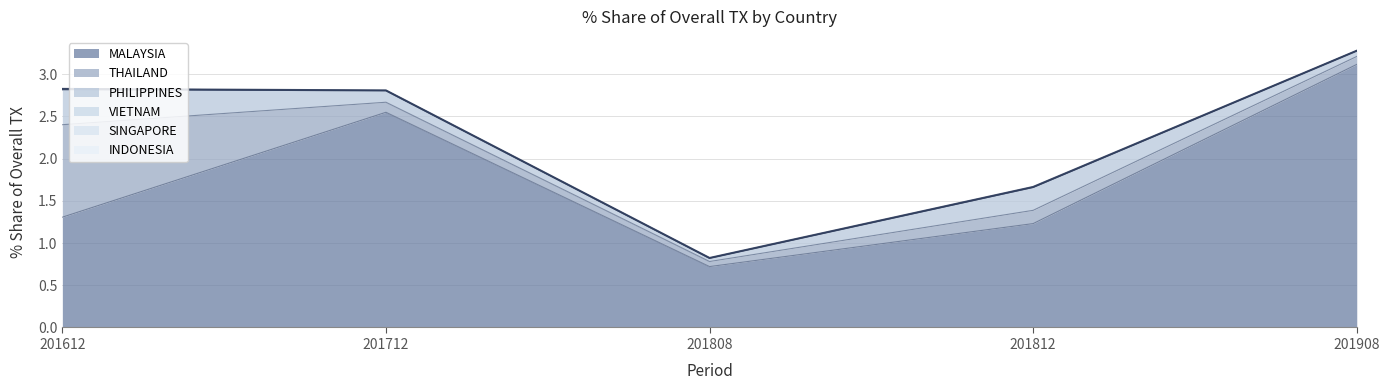

How many data points in 201808_% Share of overall TX are above 0?

4